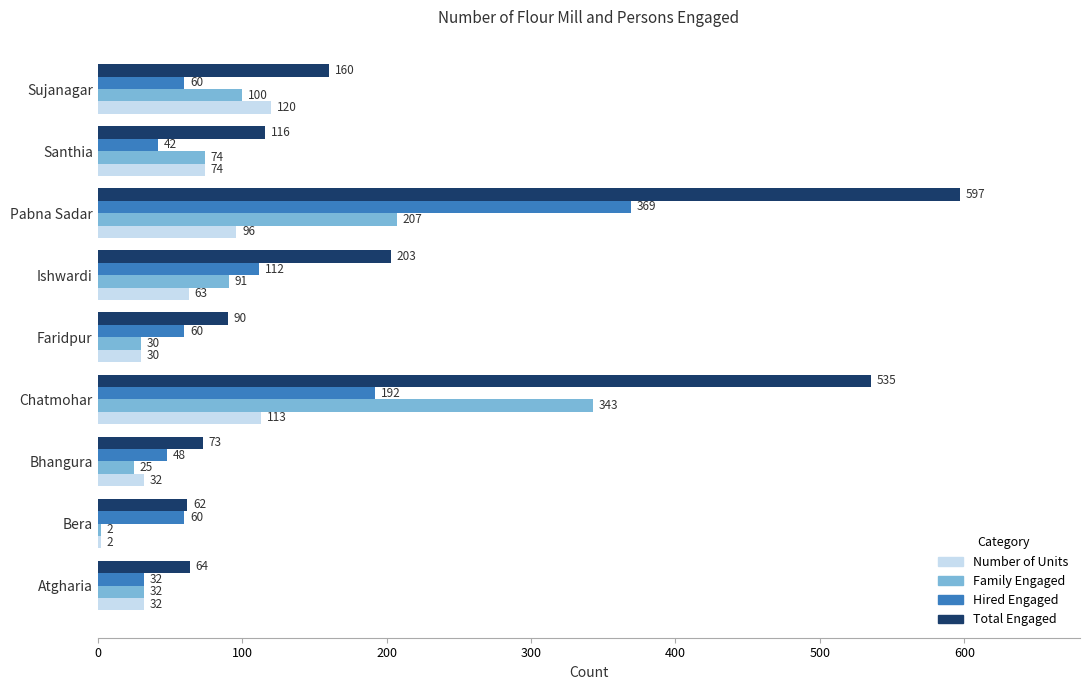

What is the sum of all Hired Engaged values?

975